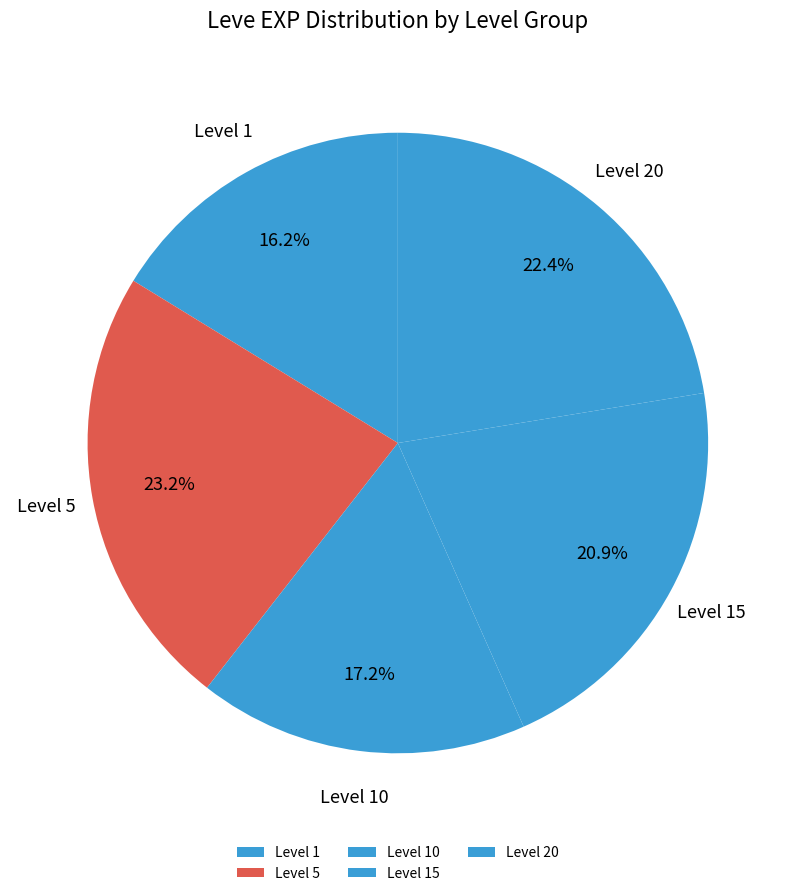

What portion of the pie excludes Level 5?

76.8%